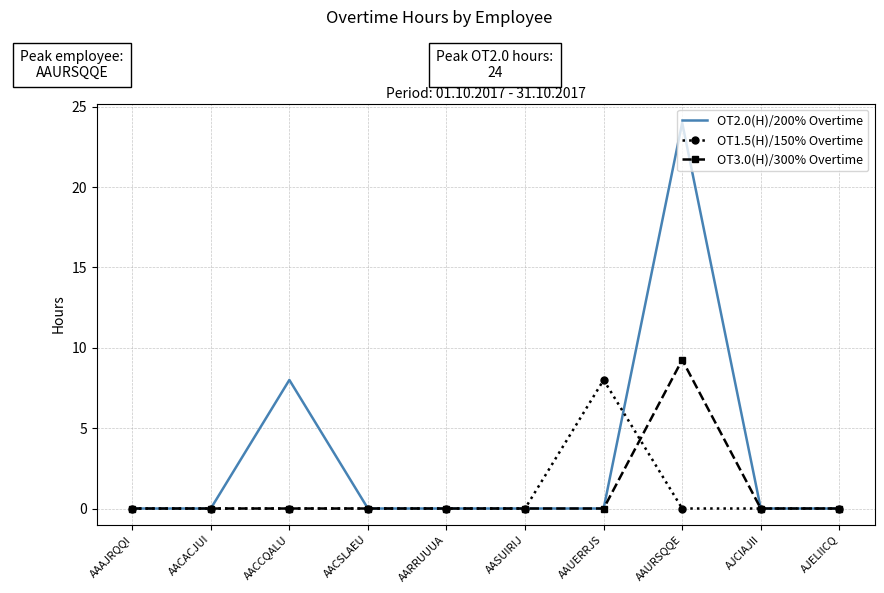

At which category is the sum across all series the highest?

AAURSQQE